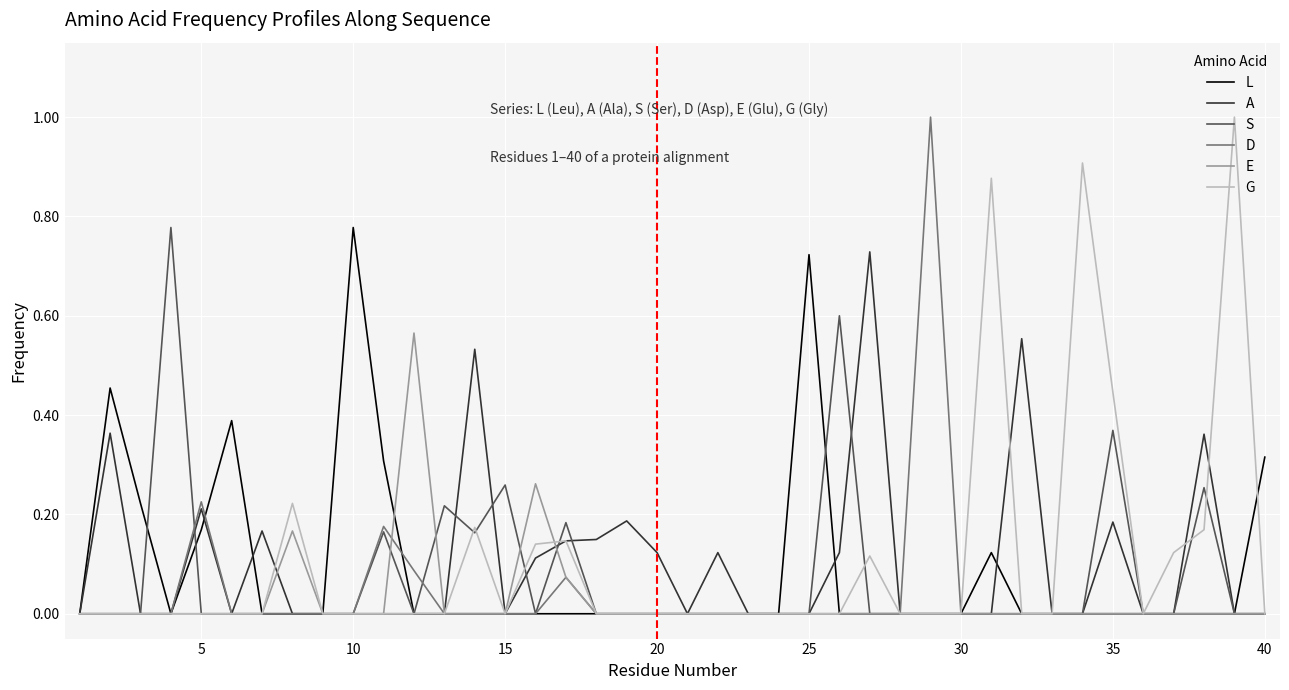

What is the maximum value for G?

1.0